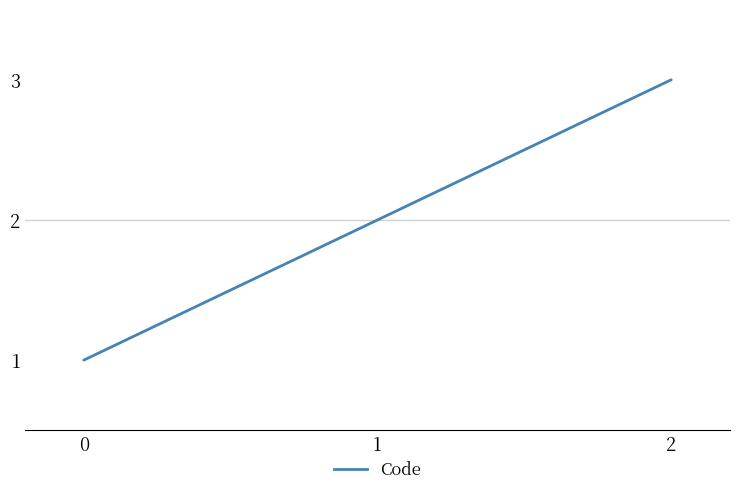

Is this an area chart (filled region under the line)?

No